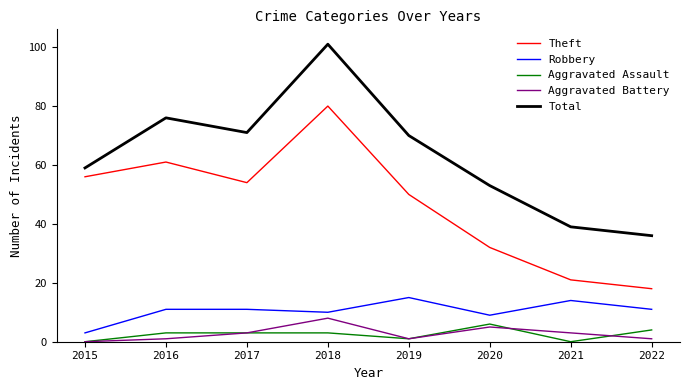

What are all the series names shown in the legend?

Theft, Robbery, Aggravated Assault, Aggravated Battery, Total